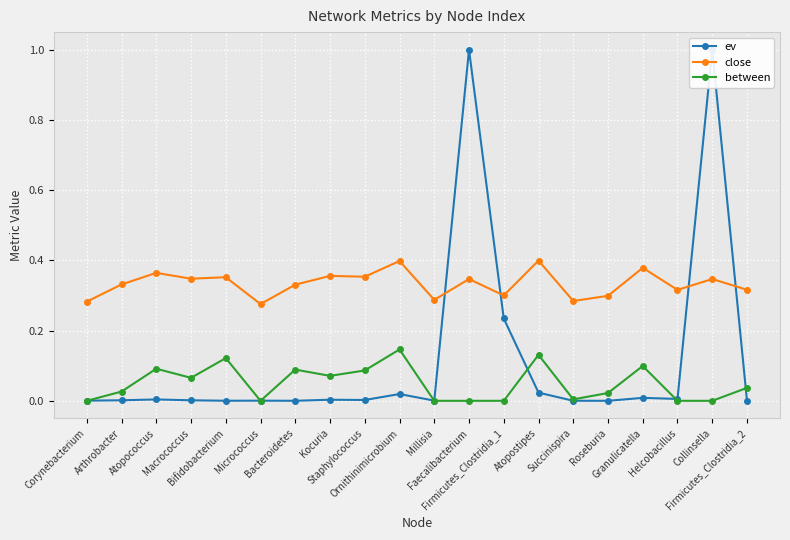

How many interior local peaks does the close series have?

8